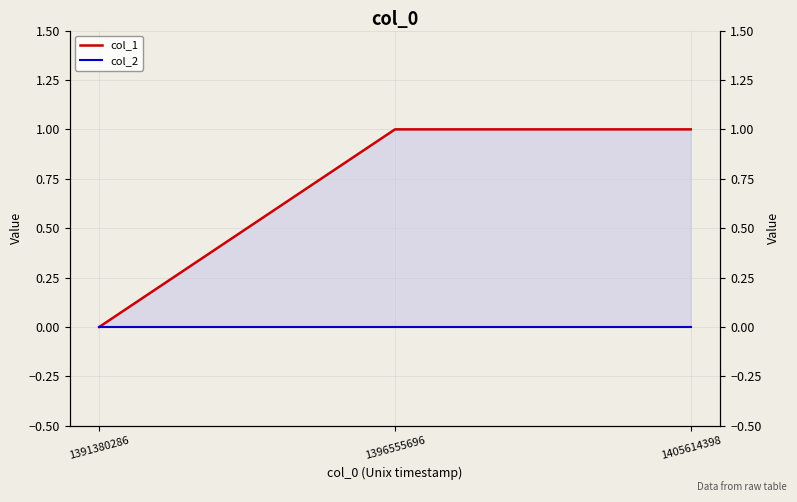

Which series has the largest total across all categories?

col_1